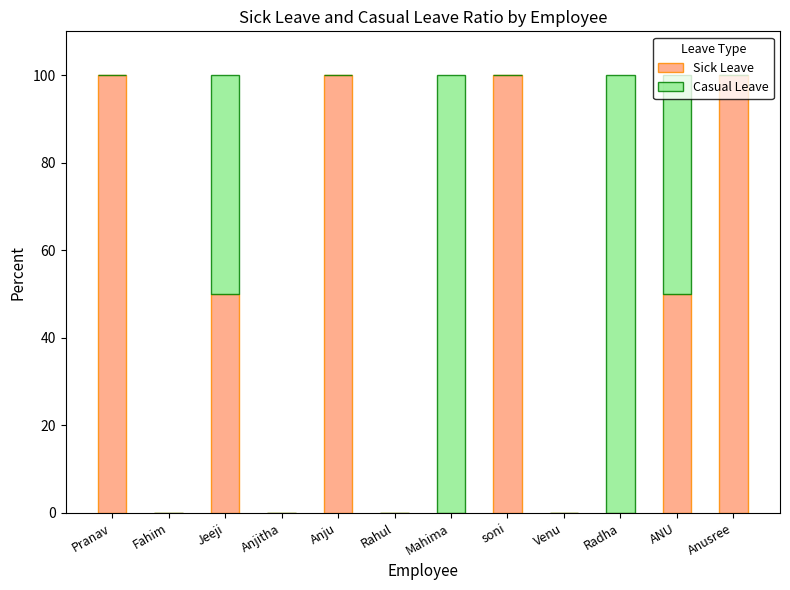

Are the bars grouped side by side (vs. stacked)?

No